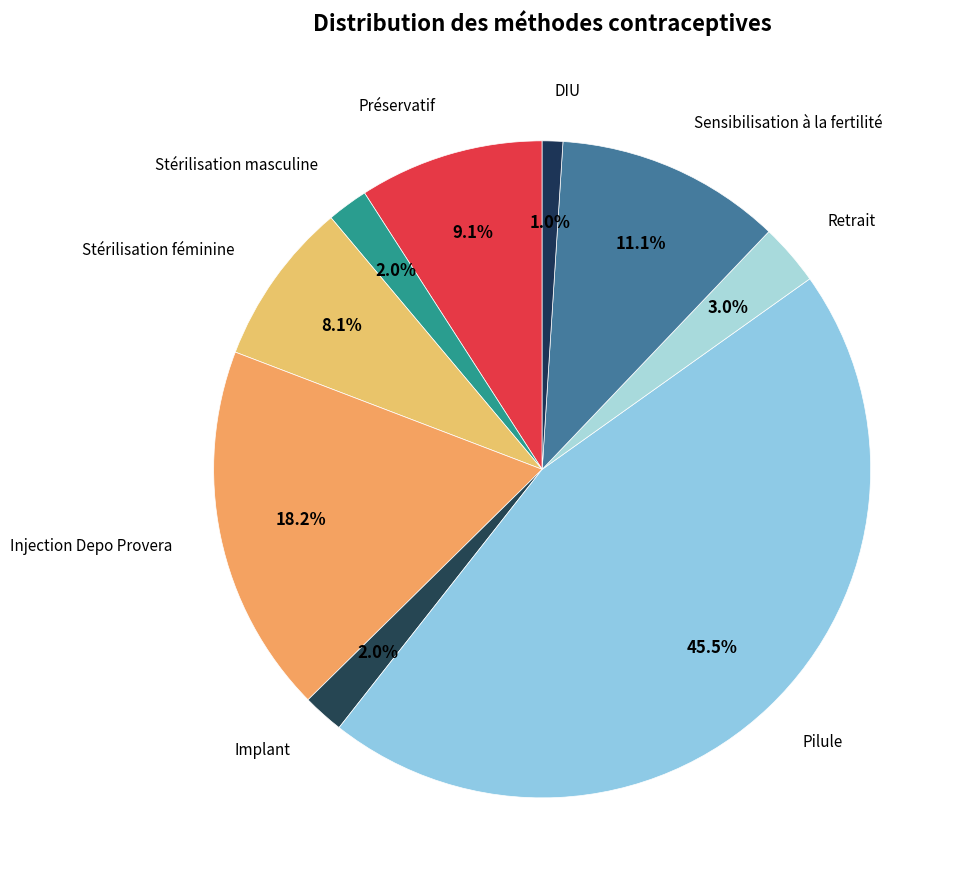

Count the number of slices in the pie.

9